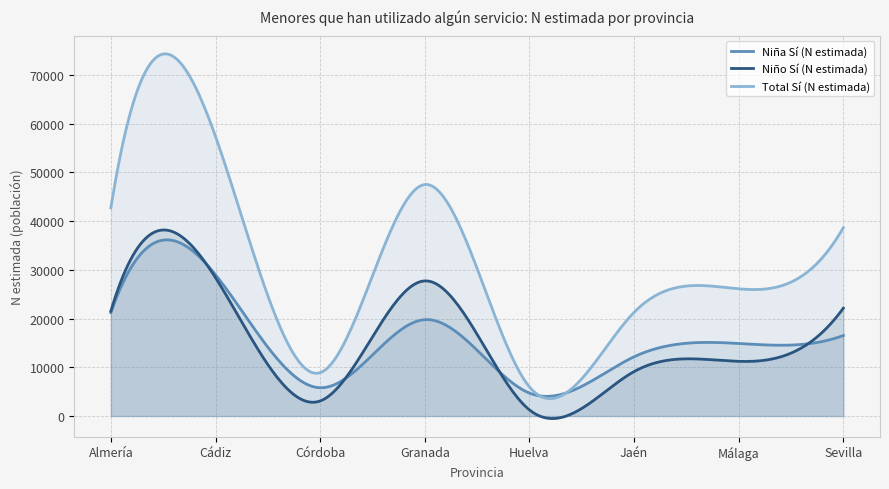

How many data points in Total Sí (N estimada) are less than 38678?

4